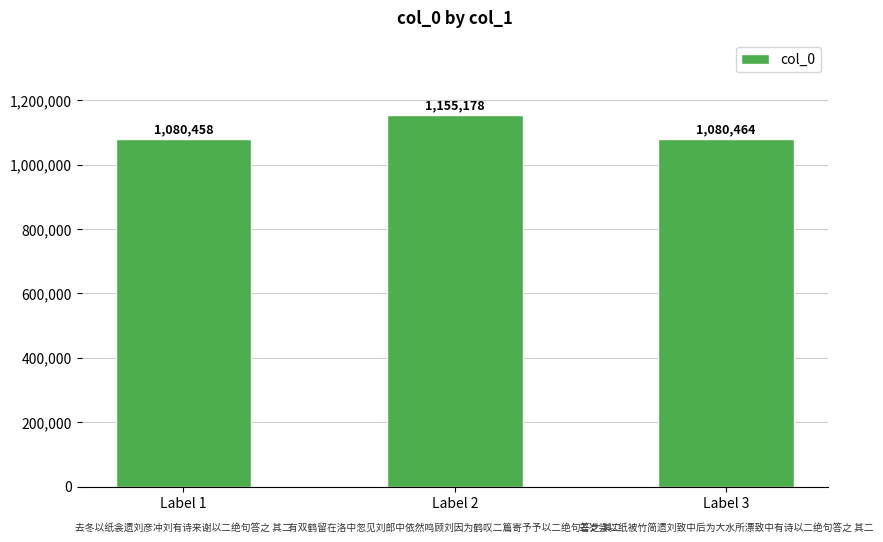

What is the sum of all values?

3316100